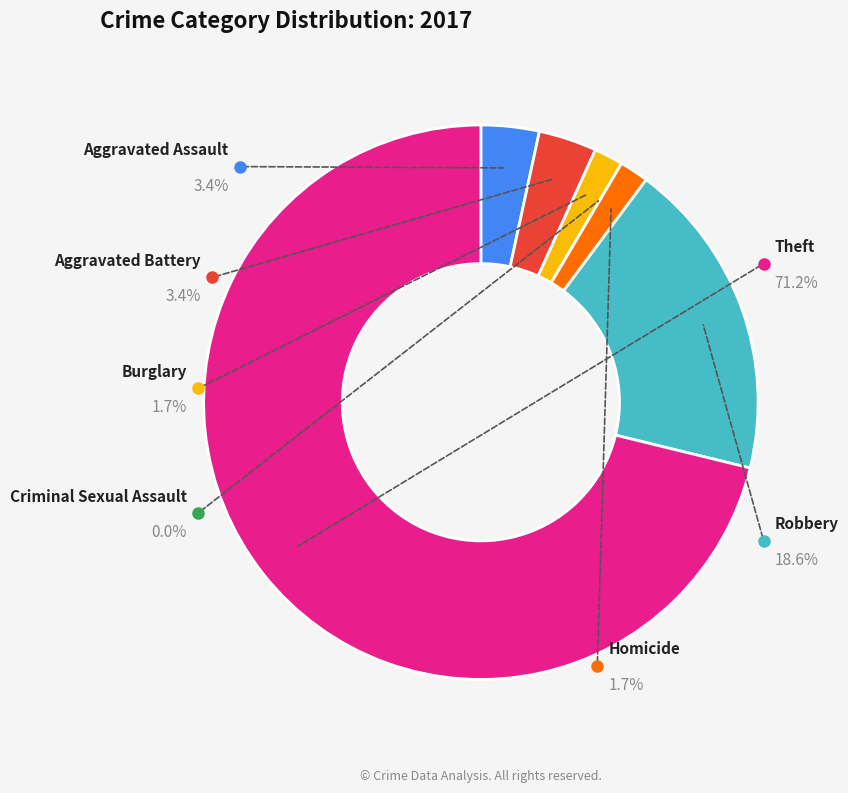

Approximately how many times larger is the value at Robbery compared to Theft?

0.3